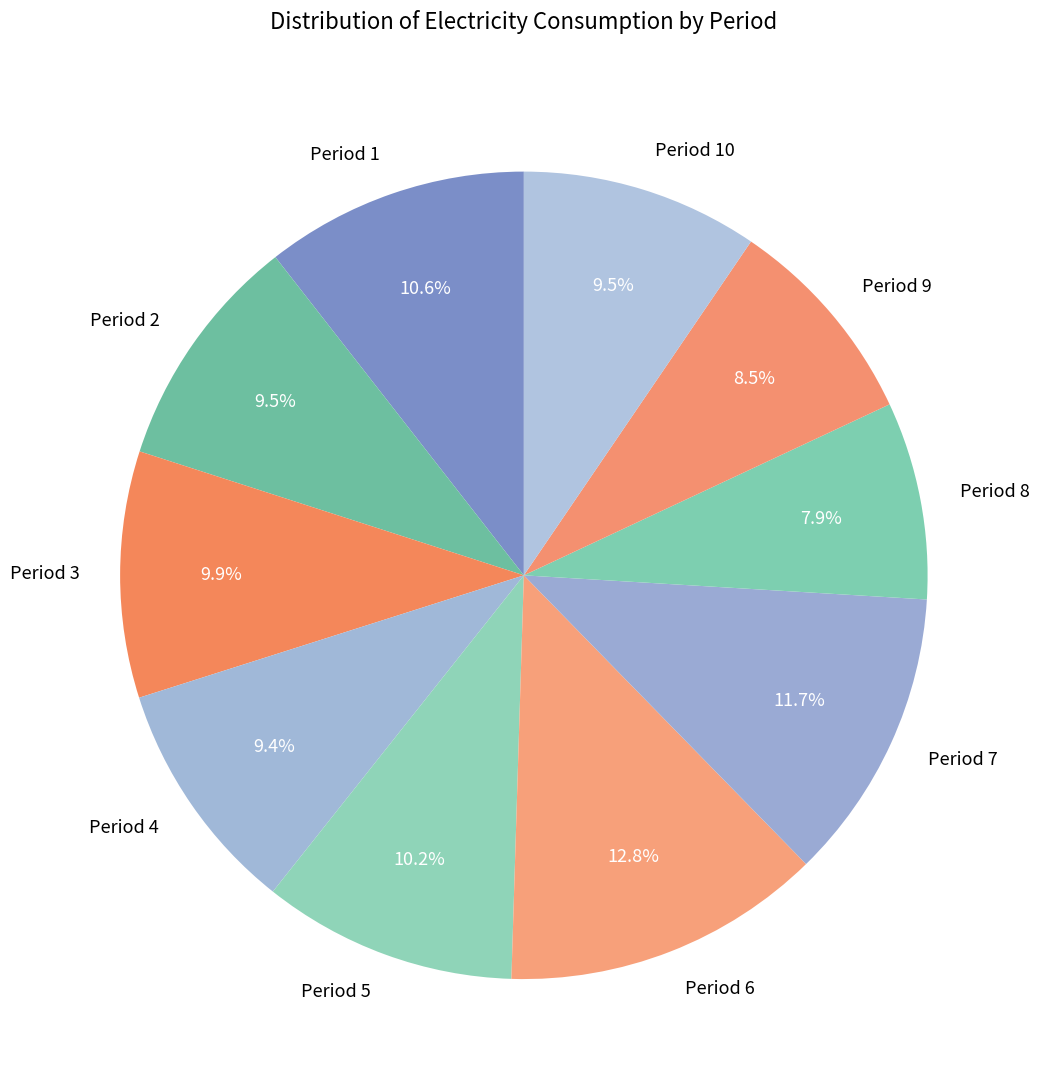

How many slices are in this pie chart?

10